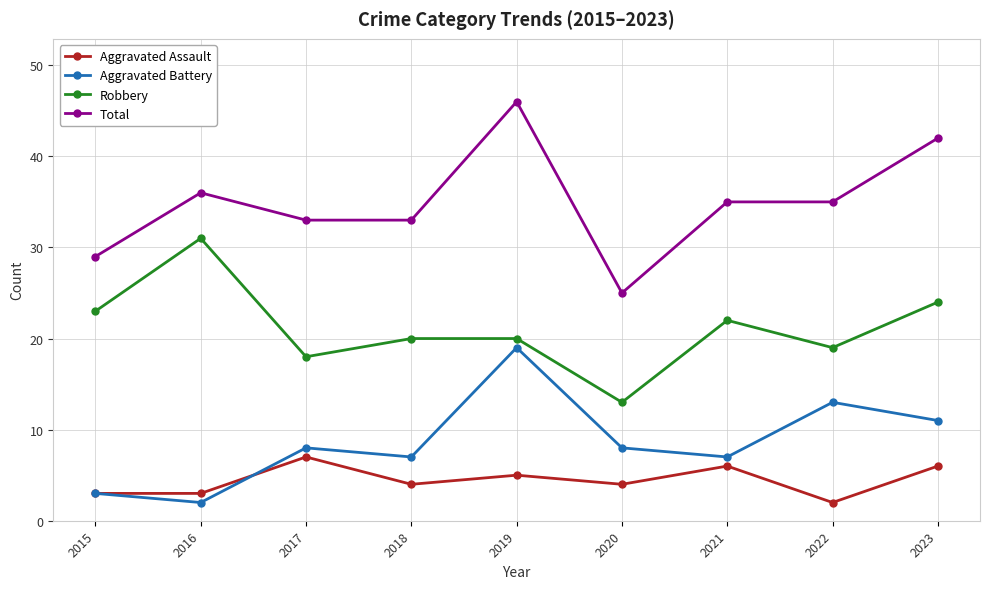

What is the maximum value shown in the chart?

46